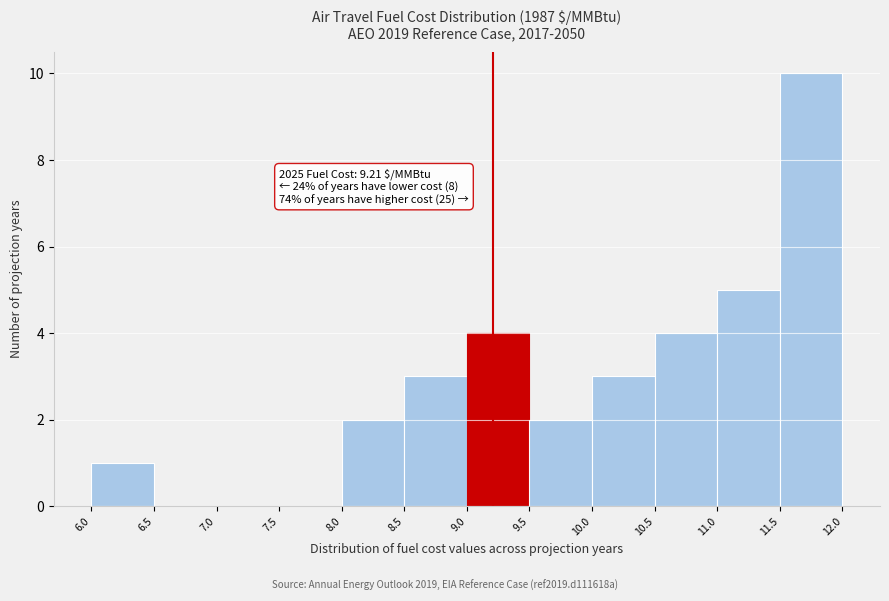

Which range on the x-axis has the tallest bar?

11.5 to 12.0